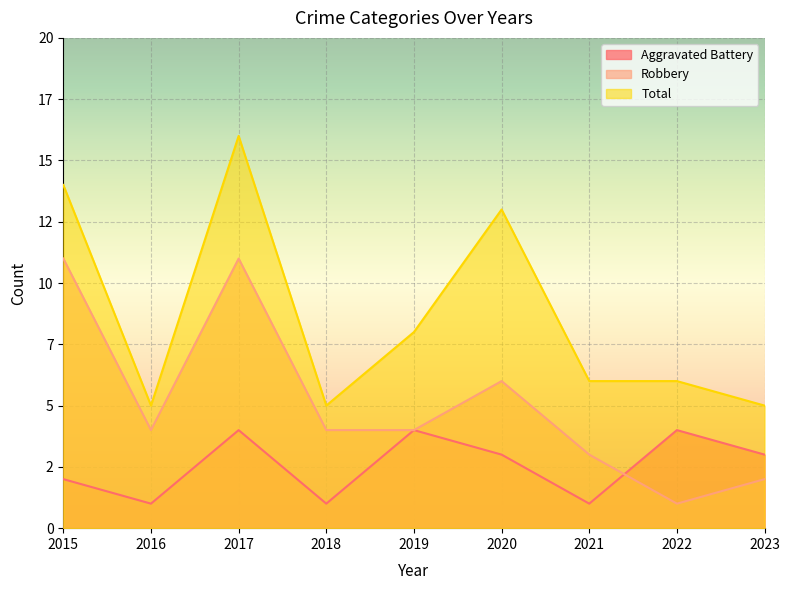

Which series has the widest spread of values?

Total